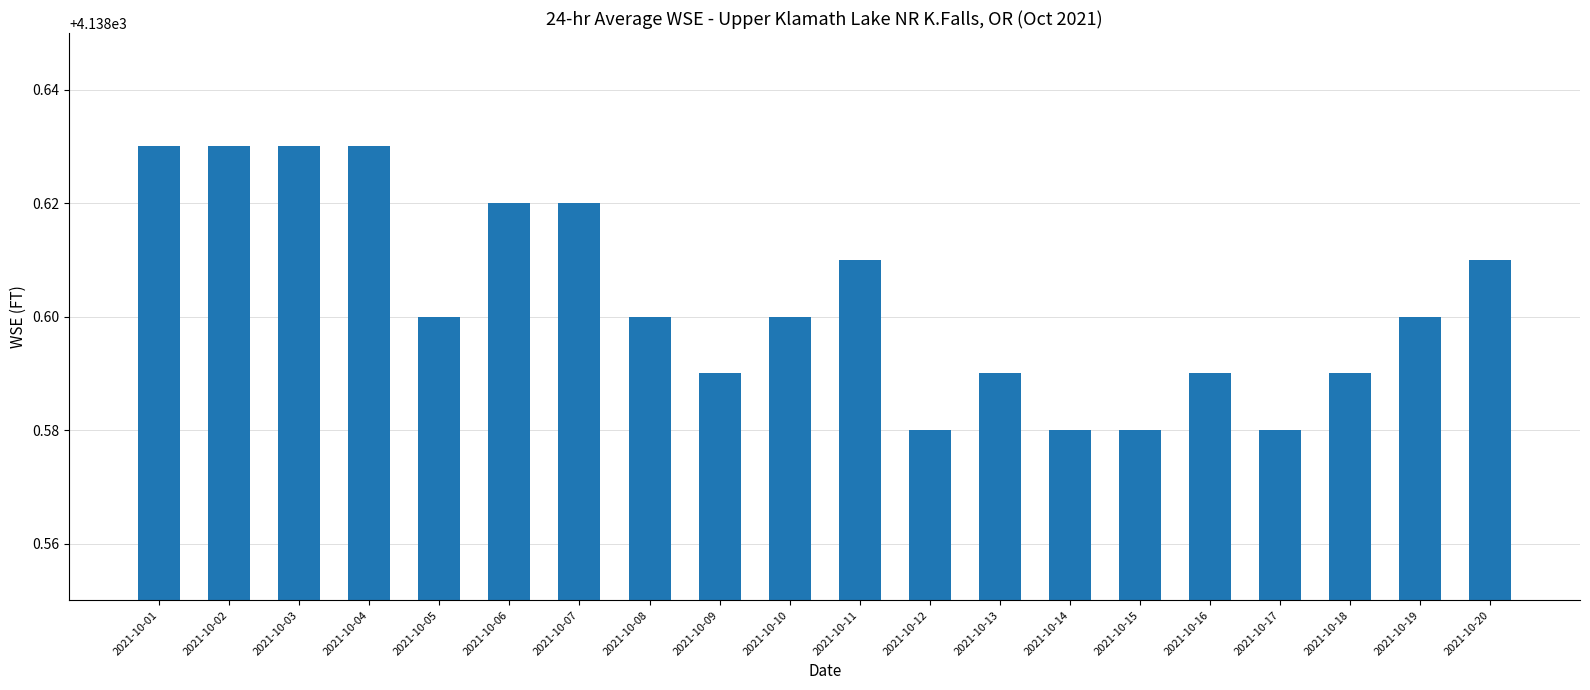

Is it true that the value at 2021-10-14 is 6658.4?

False